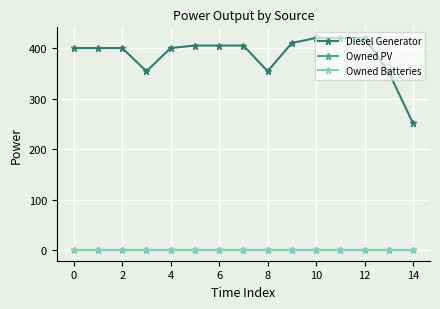

Is this an area chart (filled region under the line)?

No